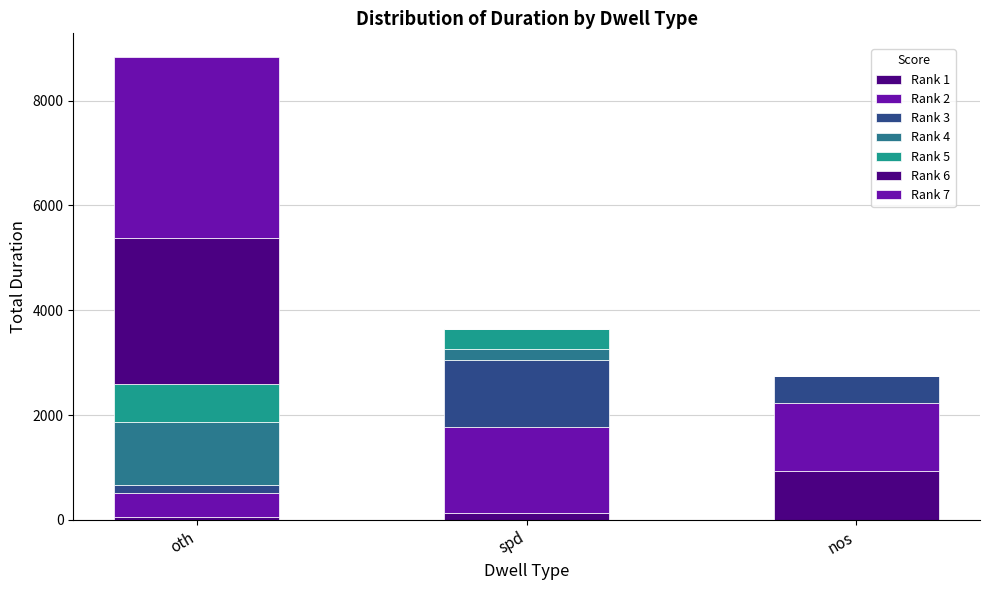

Are the bars horizontal?

No